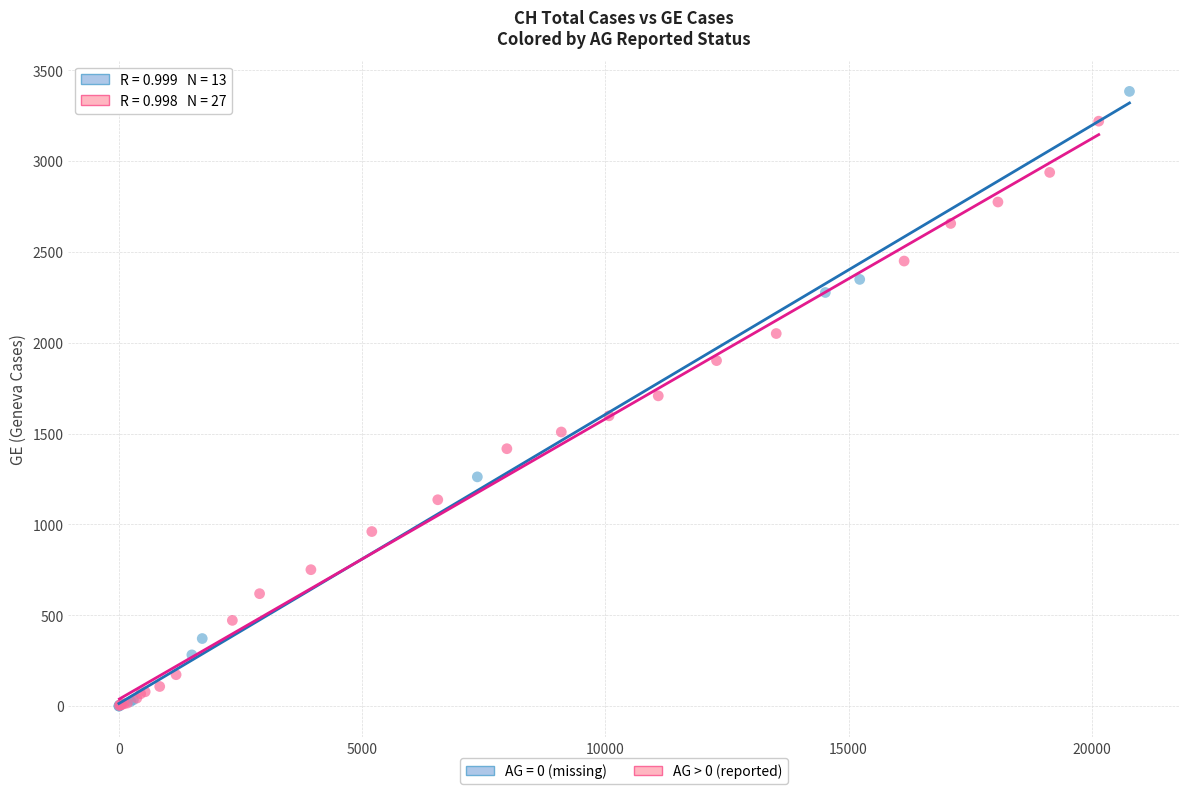

Which series reaches the maximum Y coordinate?

AG = 0 (missing)